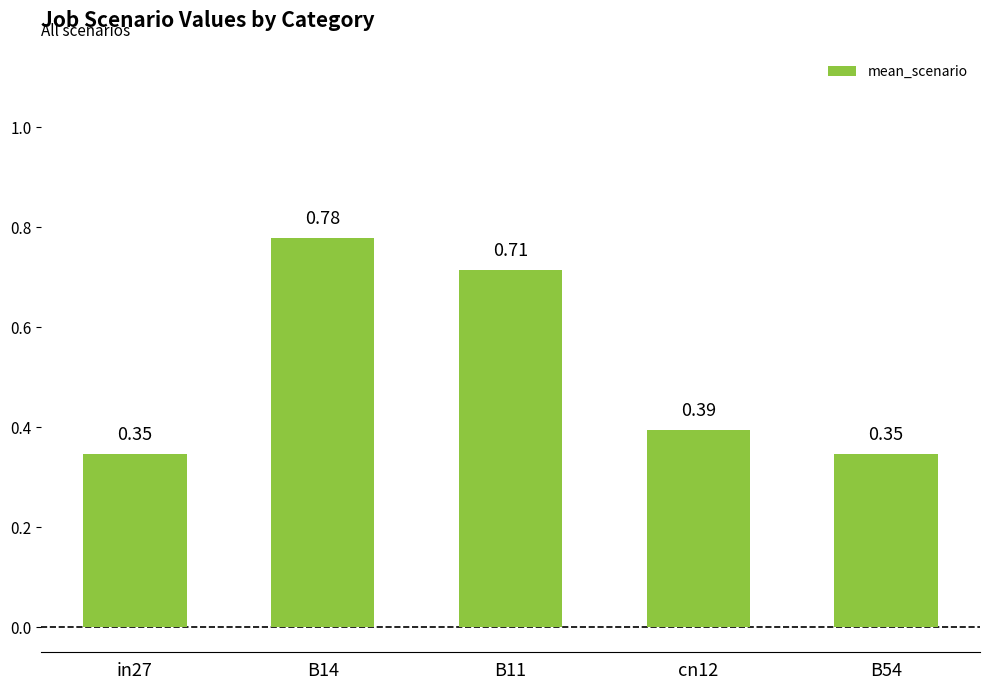

Are the bars grouped side by side (vs. stacked)?

No